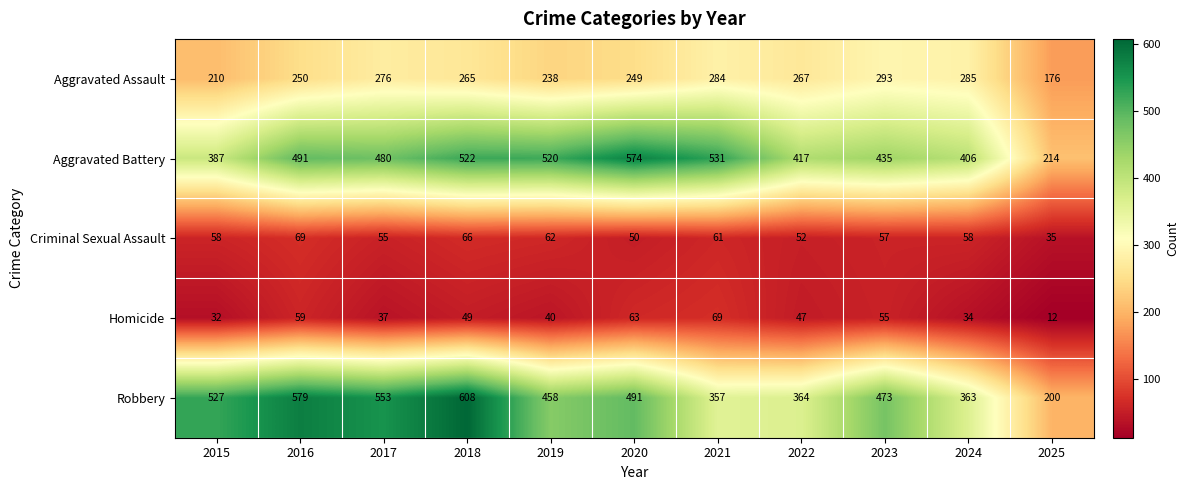

Which series has the largest total across all categories?

Aggravated Battery